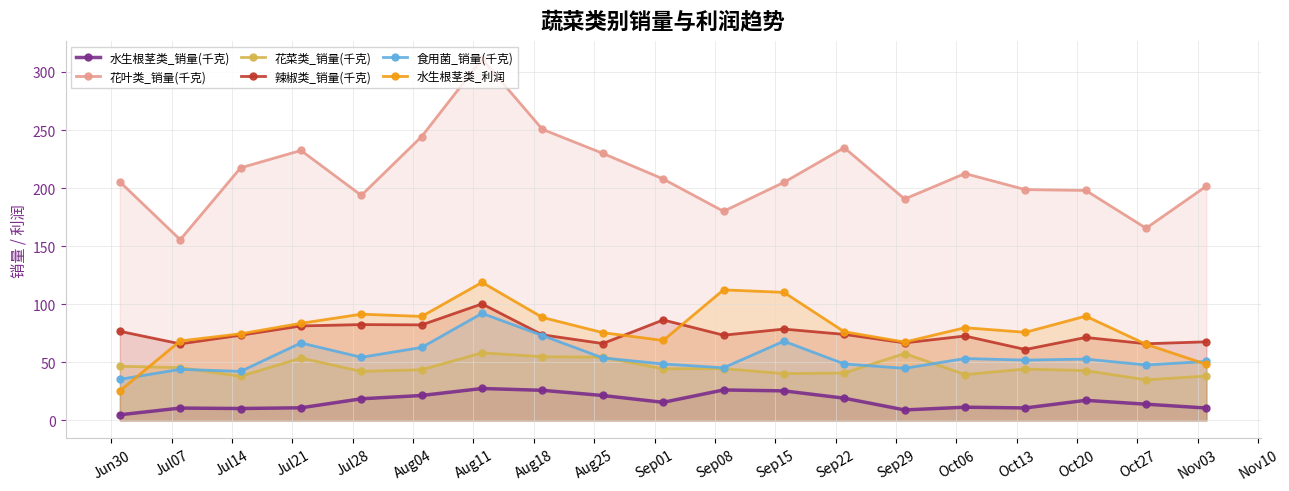

True or false: 辣椒类_销量(千克) has more than 0 points higher than both neighbors.

True